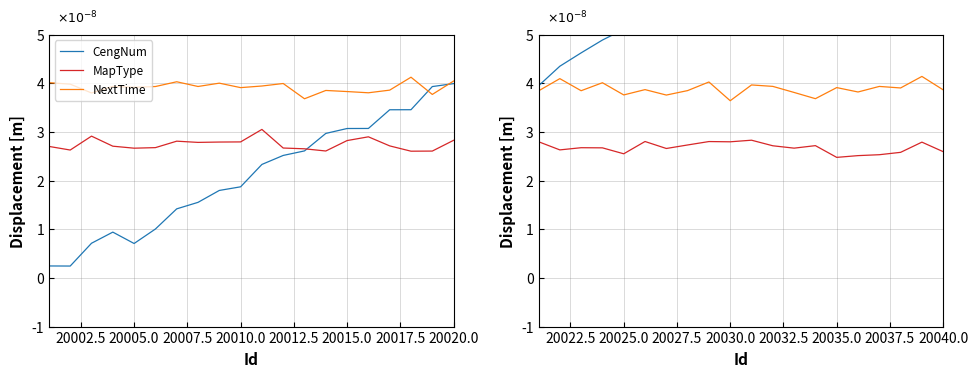

True or false: MapType and NextTime cross at least once.

False